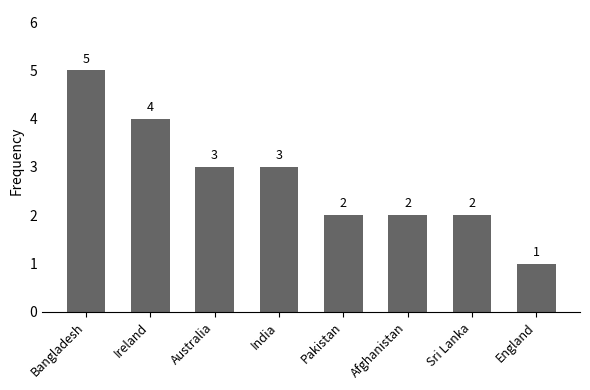

What is the value of the 2nd bar from the left?

4